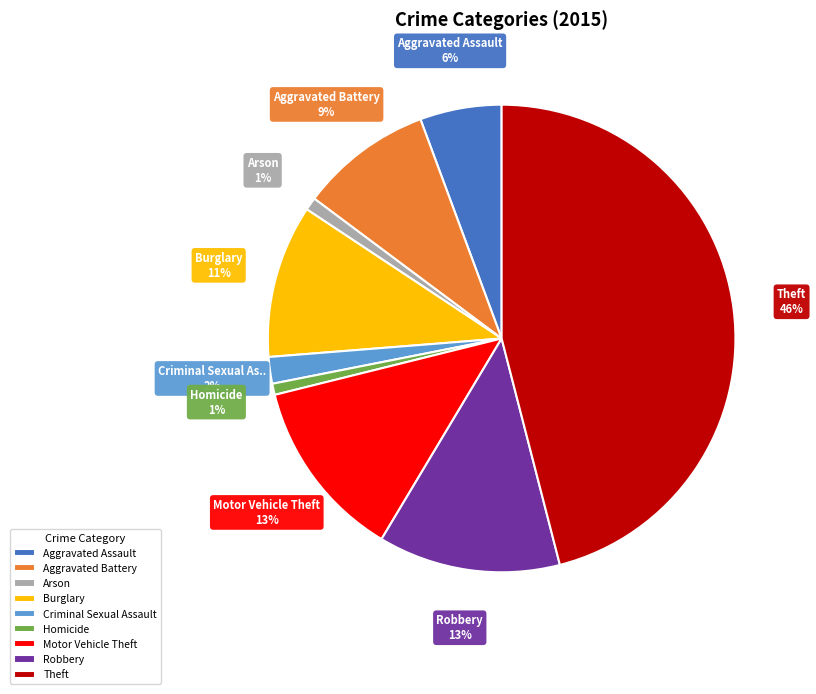

What is the largest slice in the pie chart?

Theft